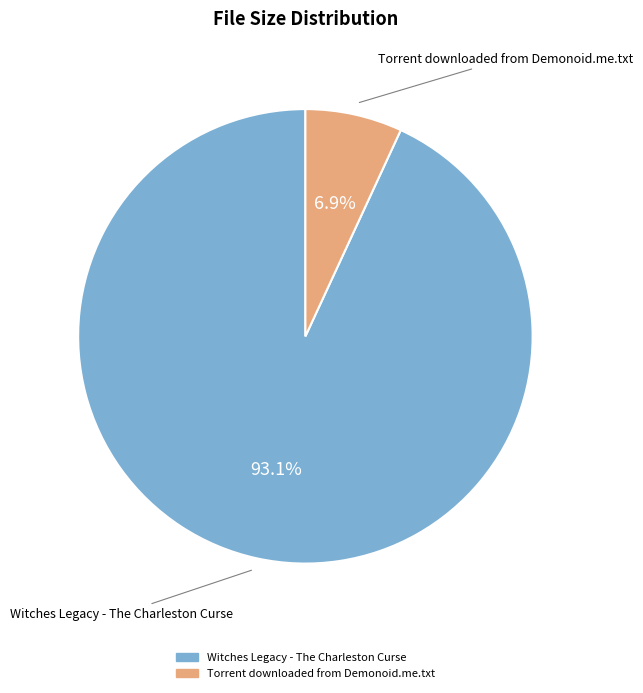

What percentage is the Witches Legacy - The Charleston Curse slice, to the nearest percent?

93%